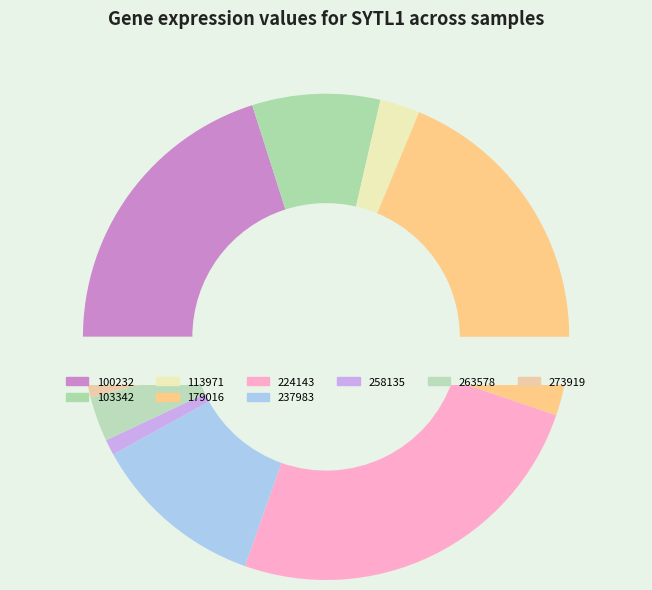

Do 113971 and 263578 together represent more than half of the pie?

No